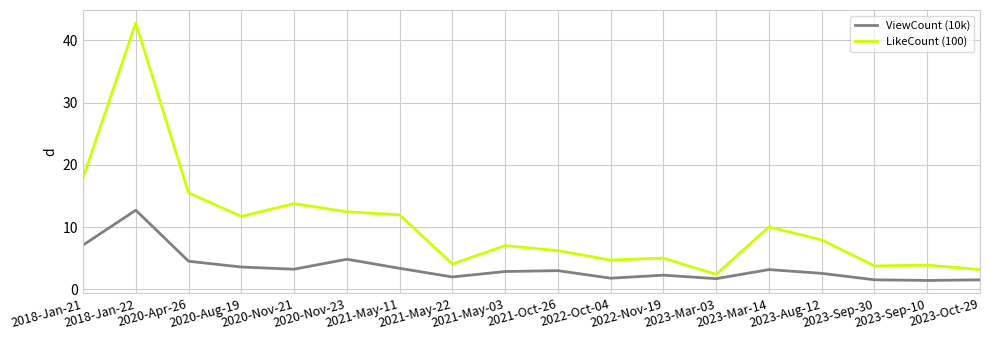

What position from the left is 2023-Sep-10?

17